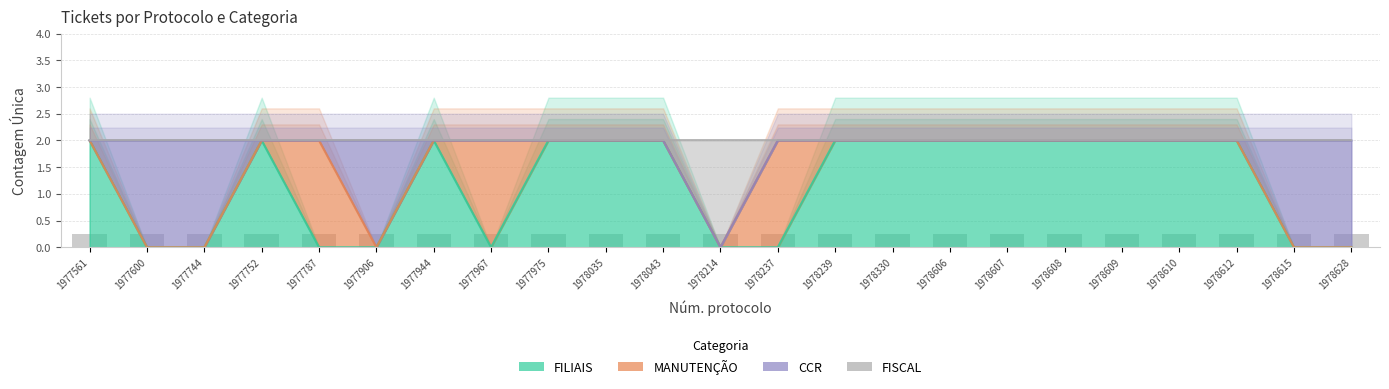

What is the difference between the maximum and minimum values in the CCR series?

2